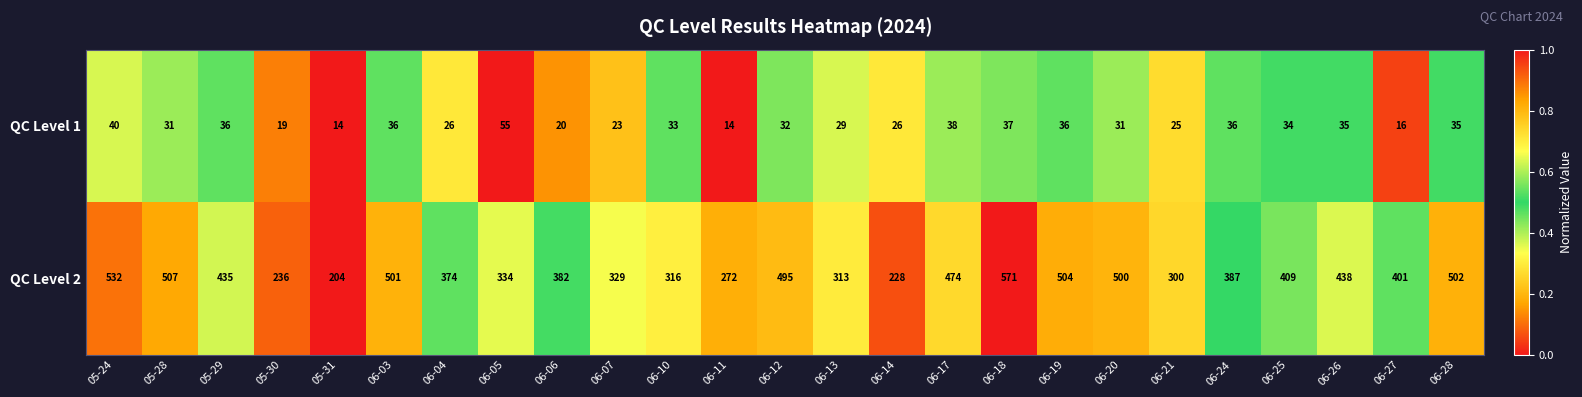

What is the average value of the QC Level 2 series?

398